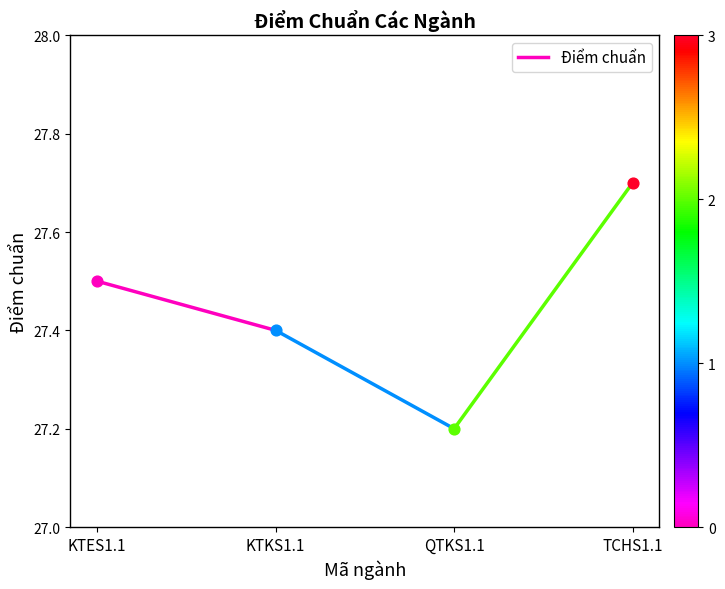

Between KTKS1.1 and KTES1.1, which is larger?

KTES1.1